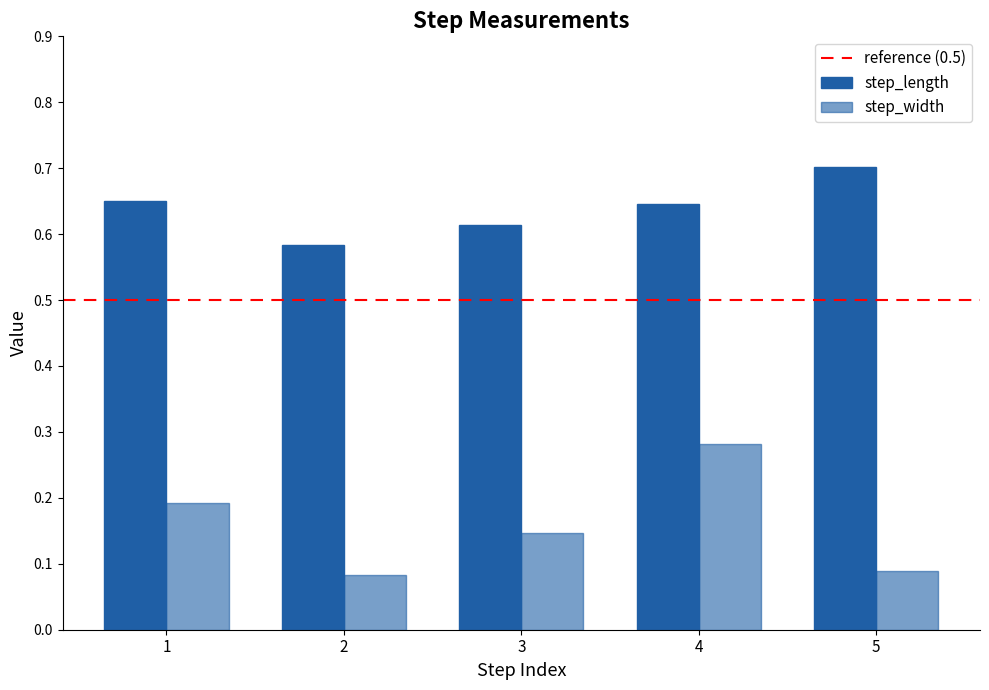

Does the chart contain any negative values?

No